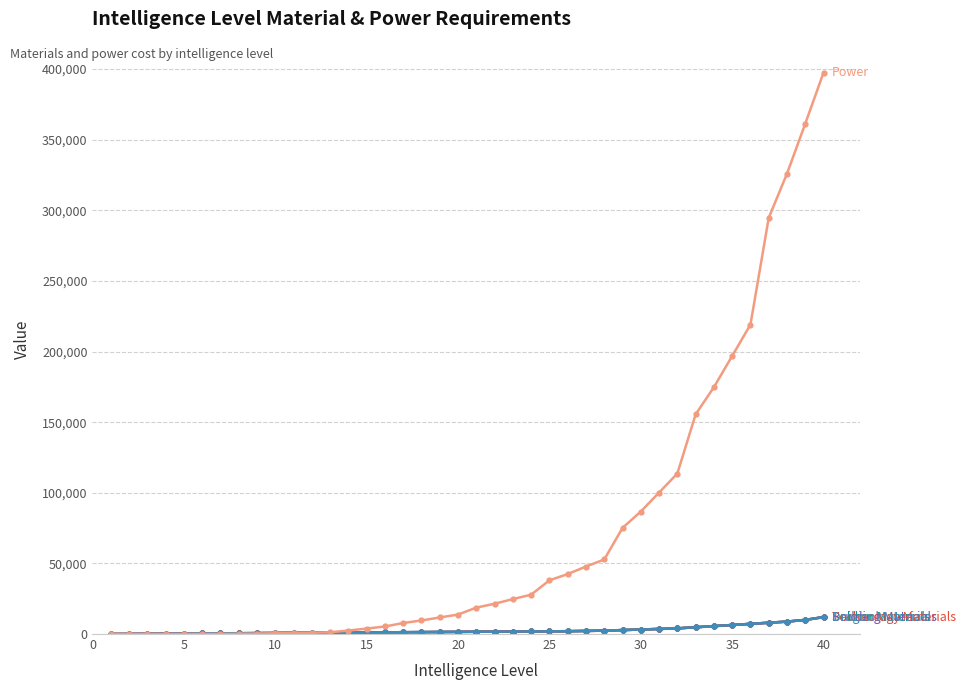

What is the maximum value shown in the chart?

397570